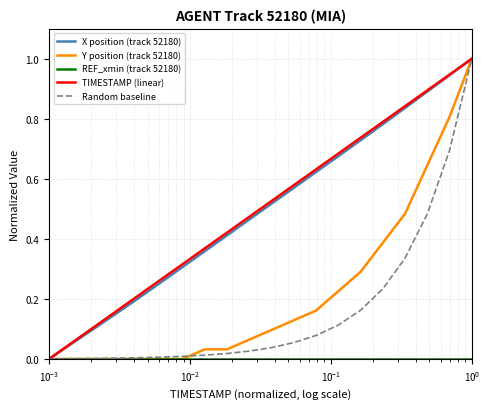

True or false: TIMESTAMP (linear) has more than 2 interior local peaks.

False